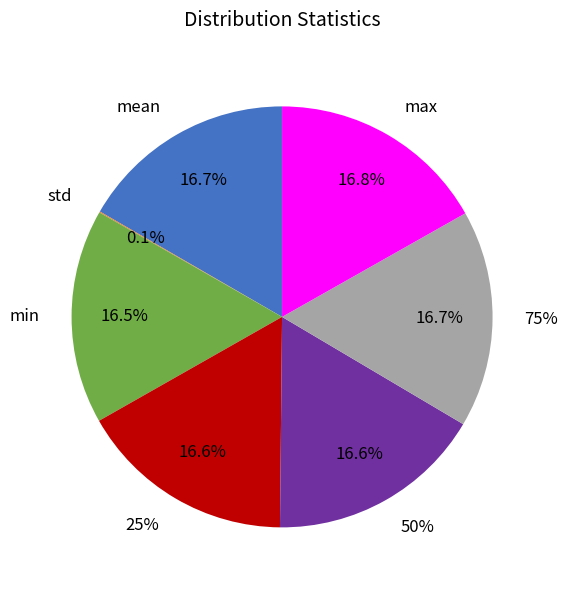

To the nearest percent, what percentage of the pie is max?

17%